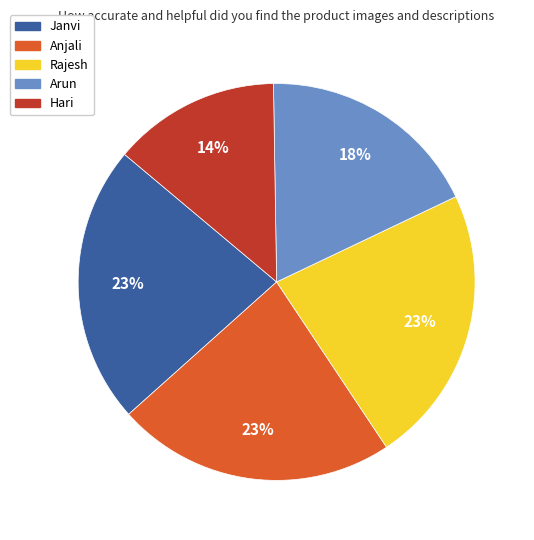

How many segments does this pie chart have?

5